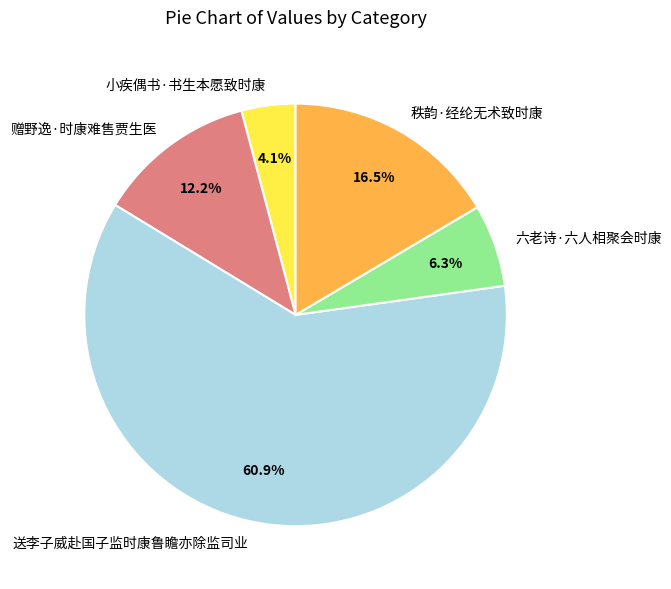

What is the total percentage of 小疾偶书·书生本愿致时康 and 赠野逸·时康难售贾生医?

16.3%